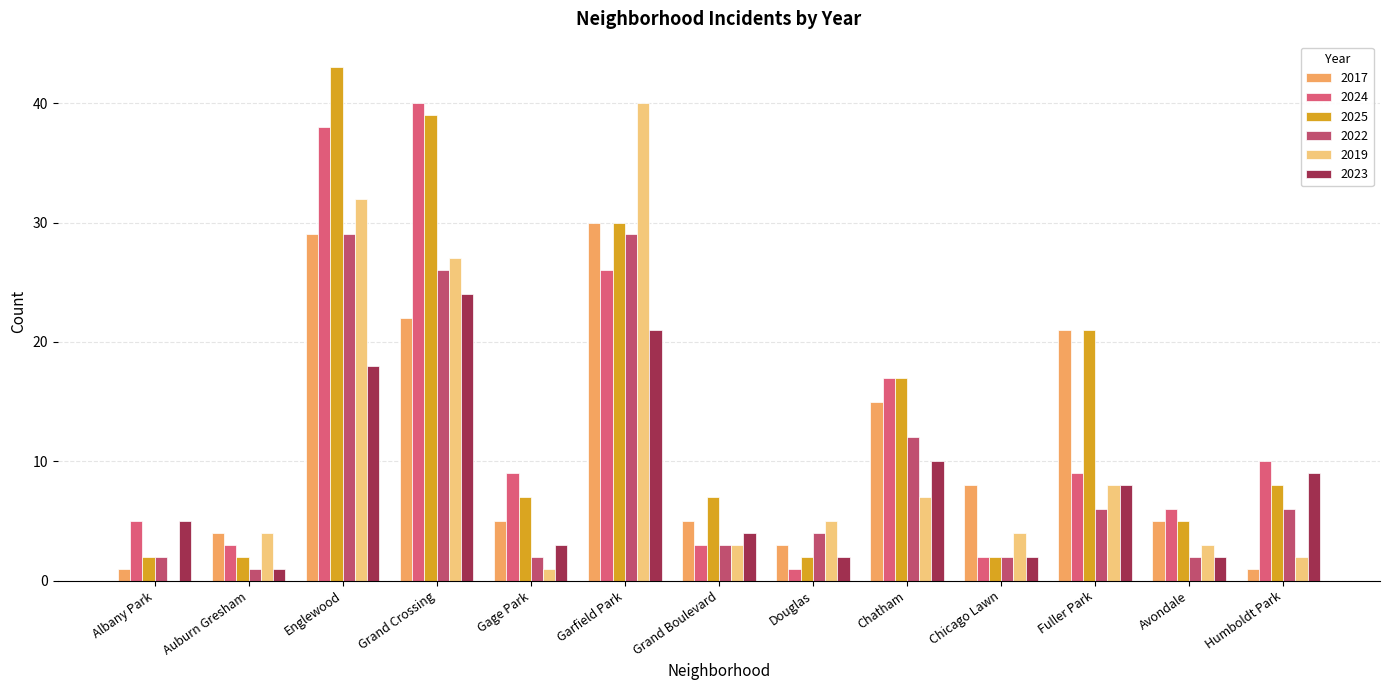

Reading right to left, transcribe all the data shown in this chart.

2017: Humboldt Park=1	Avondale=5	Fuller Park=21	Chicago Lawn=8	Chatham=15	Douglas=3	Grand Boulevard=5	Garfield Park=30	Gage Park=5	Grand Crossing=22	Englewood=29	Auburn Gresham=4	Albany Park=1
2024: Humboldt Park=10	Avondale=6	Fuller Park=9	Chicago Lawn=2	Chatham=17	Douglas=1	Grand Boulevard=3	Garfield Park=26	Gage Park=9	Grand Crossing=40	Englewood=38	Auburn Gresham=3	Albany Park=5
2025: Humboldt Park=8	Avondale=5	Fuller Park=21	Chicago Lawn=2	Chatham=17	Douglas=2	Grand Boulevard=7	Garfield Park=30	Gage Park=7	Grand Crossing=39	Englewood=43	Auburn Gresham=2	Albany Park=2
2022: Humboldt Park=6	Avondale=2	Fuller Park=6	Chicago Lawn=2	Chatham=12	Douglas=4	Grand Boulevard=3	Garfield Park=29	Gage Park=2	Grand Crossing=26	Englewood=29	Auburn Gresham=1	Albany Park=2
2019: Humboldt Park=2	Avondale=3	Fuller Park=8	Chicago Lawn=4	Chatham=7	Douglas=5	Grand Boulevard=3	Garfield Park=40	Gage Park=1	Grand Crossing=27	Englewood=32	Auburn Gresham=4	Albany Park=0
2023: Humboldt Park=9	Avondale=2	Fuller Park=8	Chicago Lawn=2	Chatham=10	Douglas=2	Grand Boulevard=4	Garfield Park=21	Gage Park=3	Grand Crossing=24	Englewood=18	Auburn Gresham=1	Albany Park=5